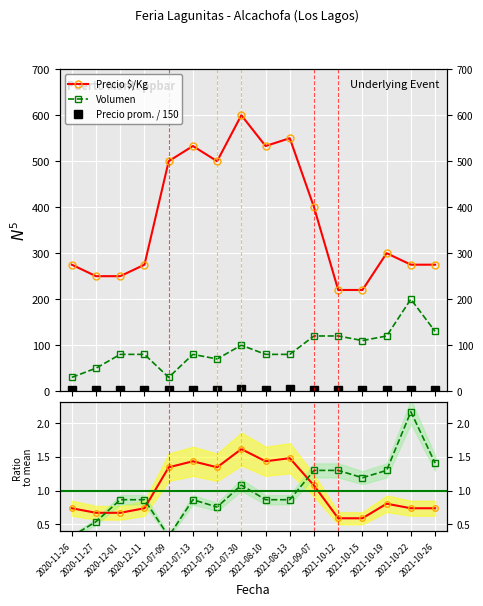

Count the Precio prom. / 150 values in the range 1 to 3.

10